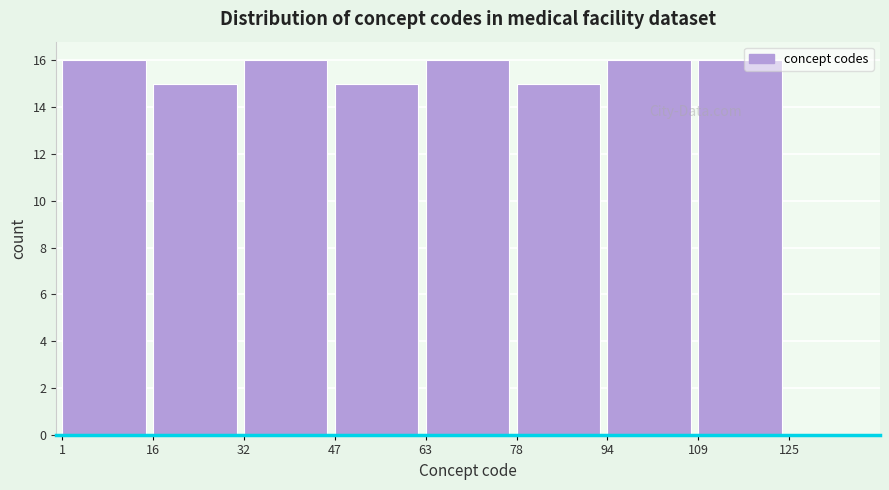

Reading left to right, transcribe this chart: for each bar, give the range it covers on the x-axis and its height. The values are not printed on the chart, so give them approximately, as read against the axis.

1 to 16: 16
16 to 32: 15
32 to 47: 16
47 to 63: 15
63 to 78: 16
78 to 94: 15
94 to 109: 16
109 to 125: 16